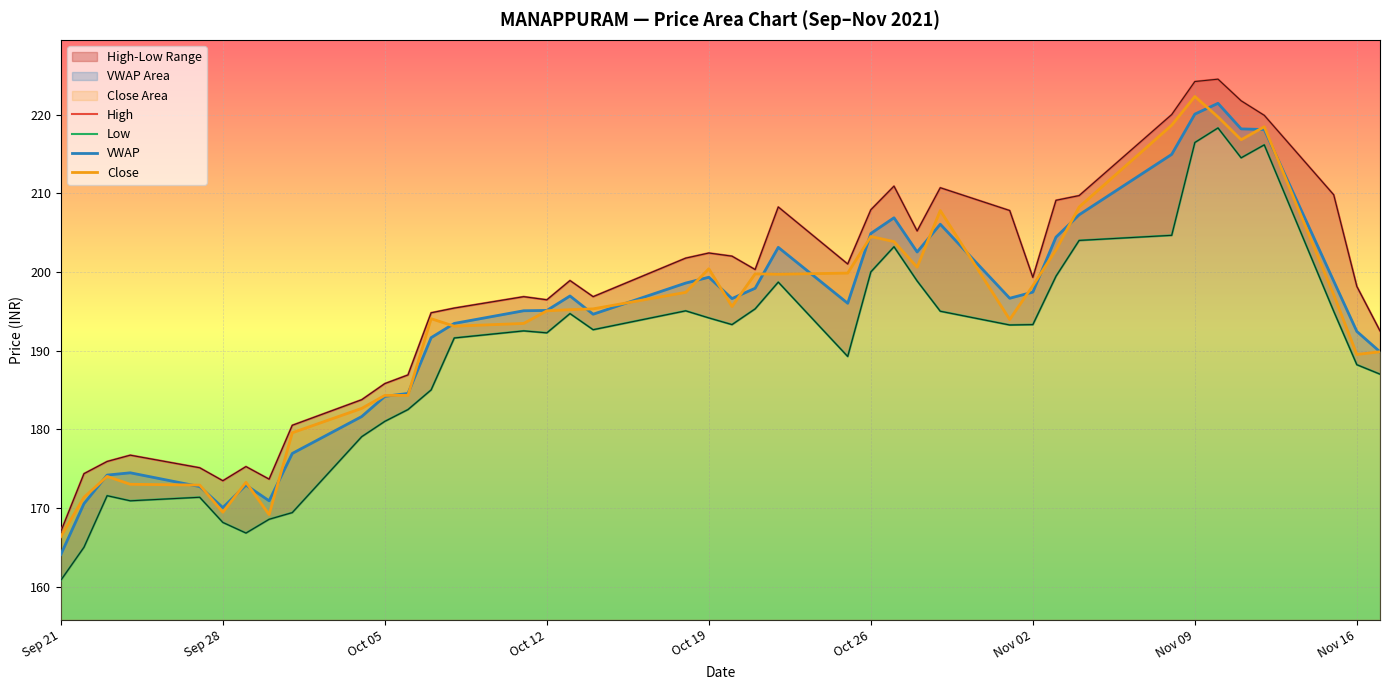

True or false: Close has a value of 204.5 at Oct 26.

True